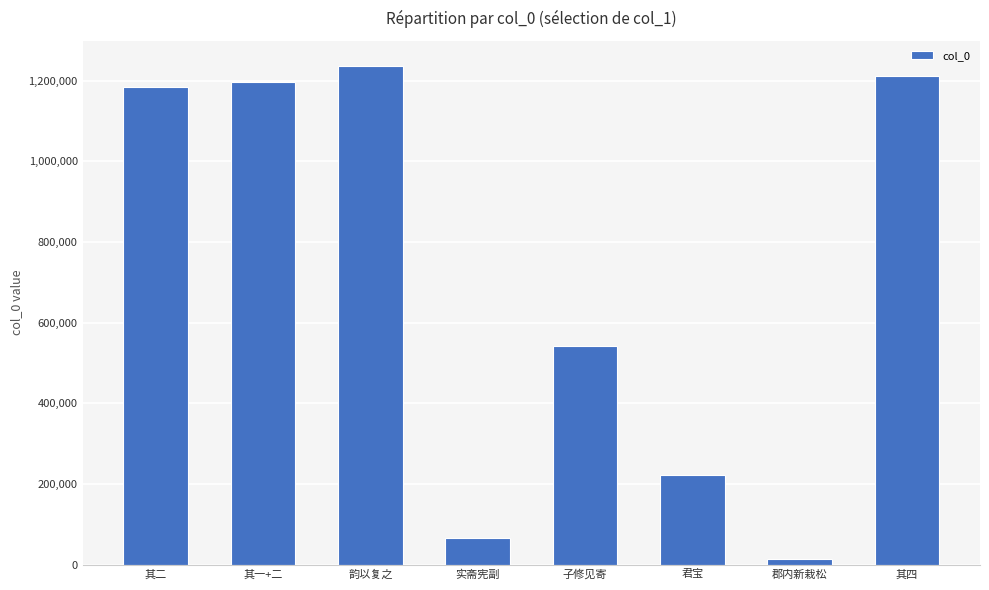

List the labels in order of value, largest first.

韵以复之, 其四, 其一+二, 其二, 子修见寄, 君宝, 实斋宪副, 郡内新栽松